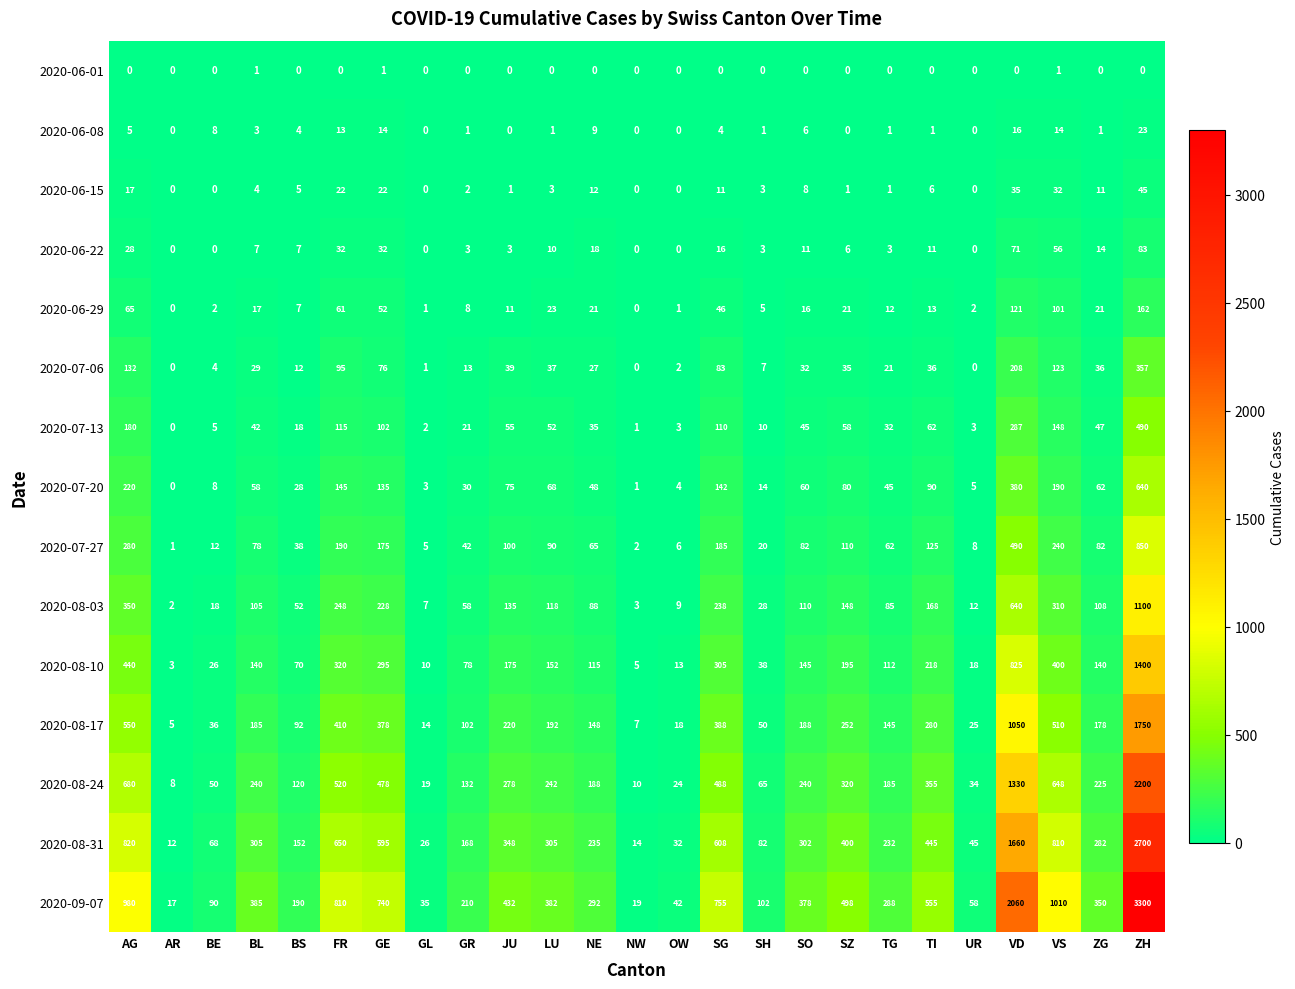

Rank the series by their maximum value, from highest to lowest.

2020-09-07, 2020-08-31, 2020-08-24, 2020-08-17, 2020-08-10, 2020-08-03, 2020-07-27, 2020-07-20, 2020-07-13, 2020-07-06, 2020-06-29, 2020-06-22, 2020-06-15, 2020-06-08, 2020-06-01